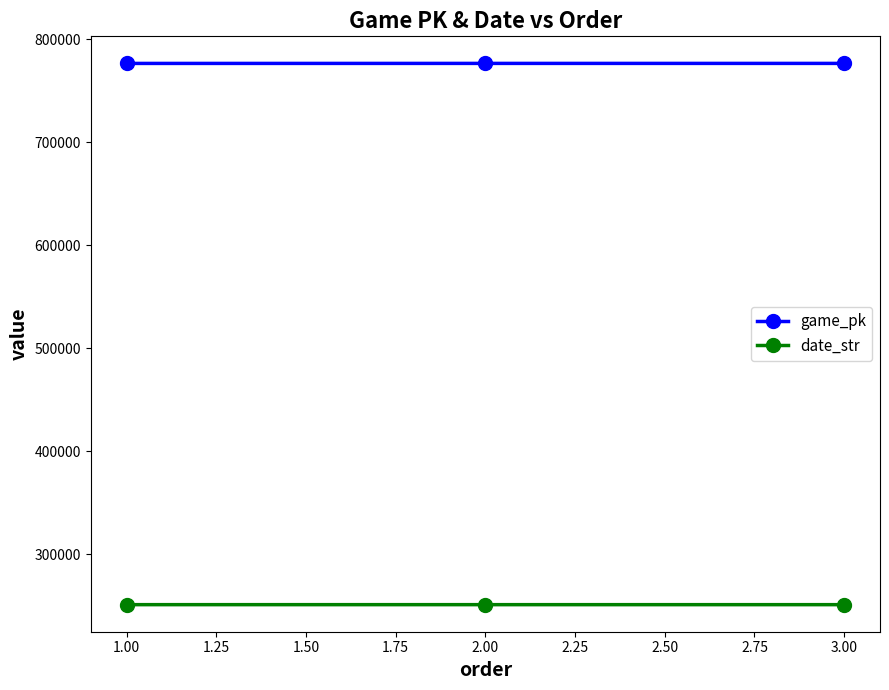

What is the value of the game_pk point at the 1st from the left?

776606